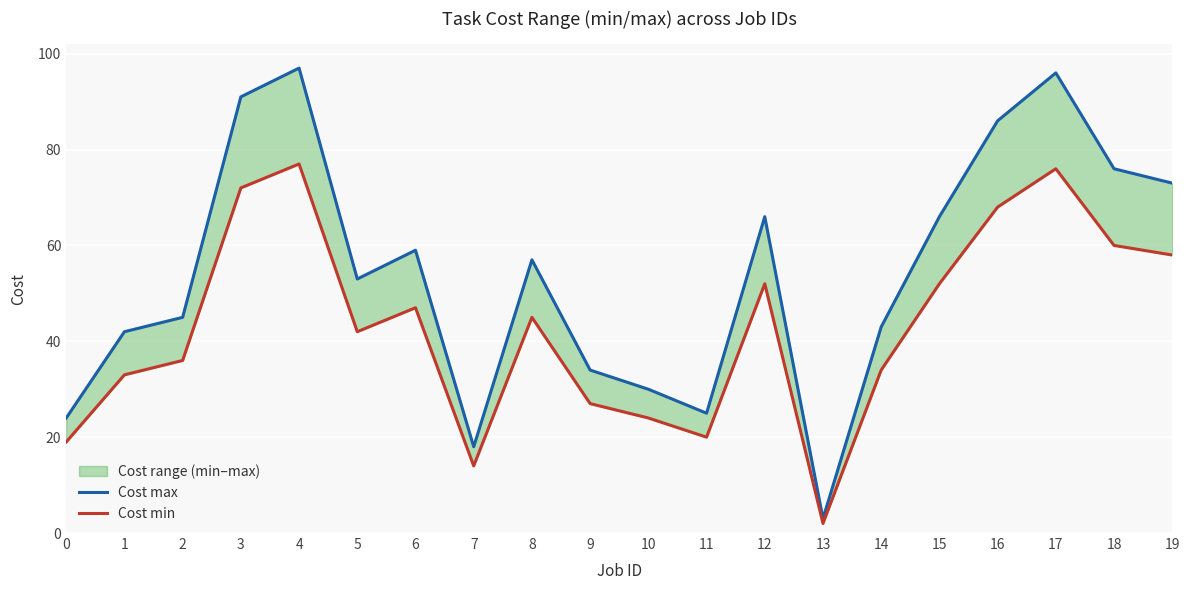

Rank the categories by Cost max value from highest to lowest.

4, 17, 3, 16, 18, 19, 12, 15, 6, 8, 5, 2, 14, 1, 9, 10, 11, 0, 7, 13